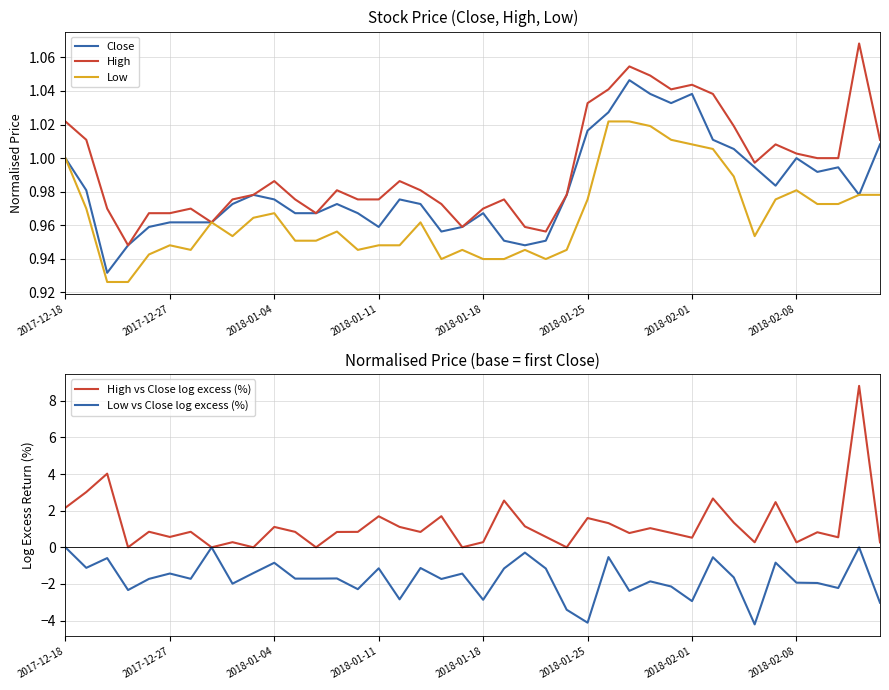

At which category is the sum across all series the highest?

38